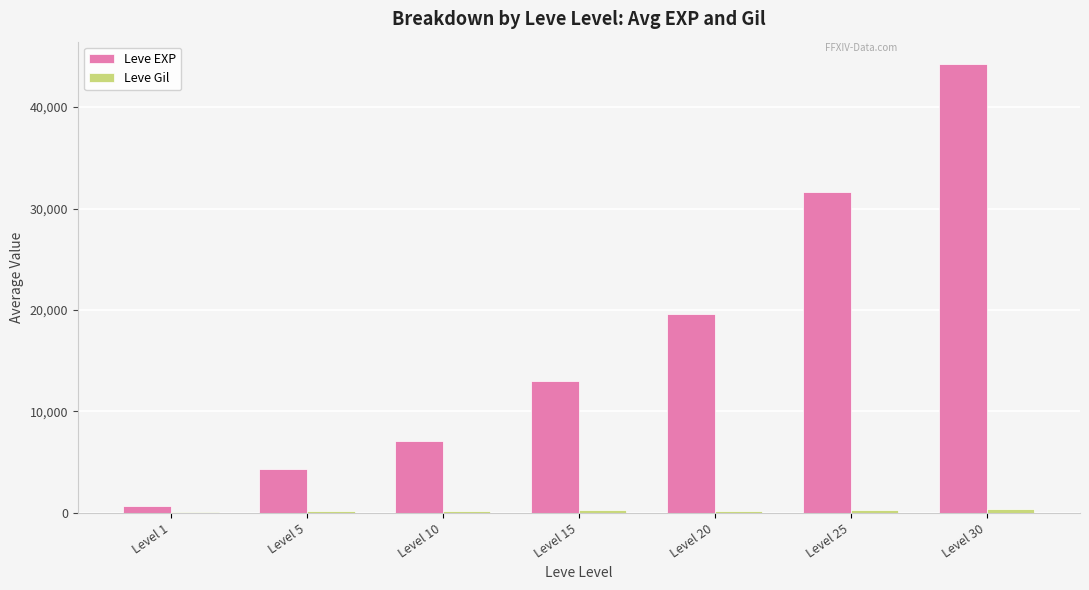

Between Level 10 and Level 25, which series saw the biggest shift?

Leve EXP